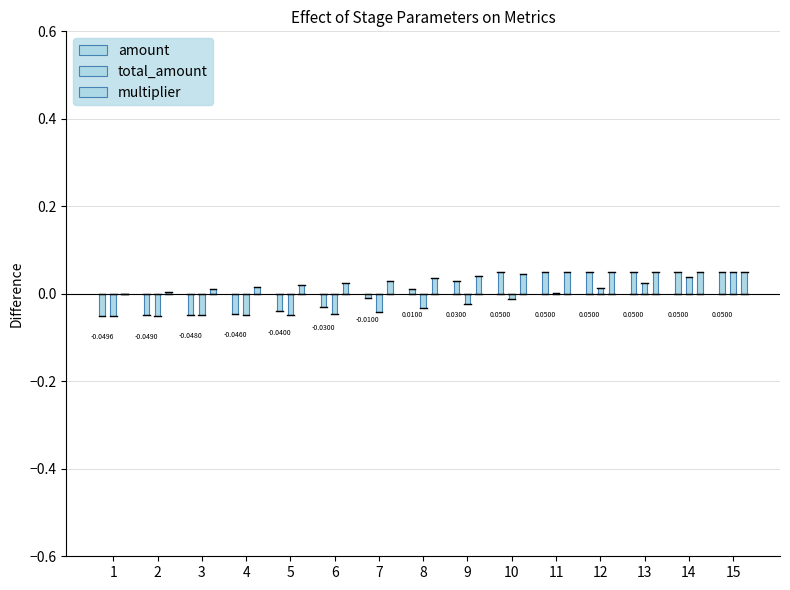

Rank the series by their maximum value, from highest to lowest.

amount, total_amount, multiplier